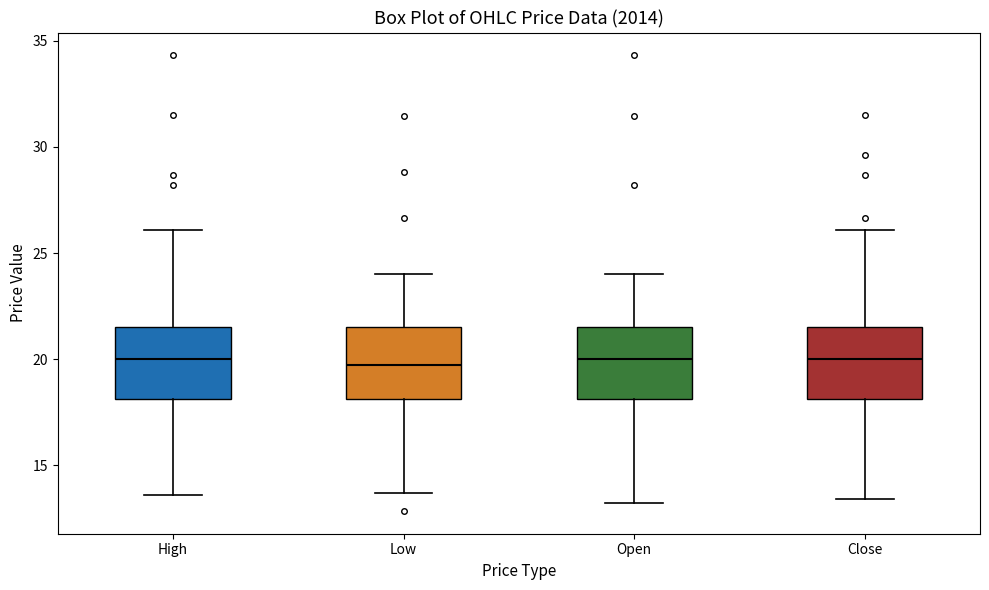

Reading left to right, read every box against the y-axis: the position of its median line, the range the box covers, and the ends of its whiskers. The values are not printed on the chart, so give them approximately, as read against the axis.

High: median 20.0, box 18.0 to 21.5, whiskers 13.5 to 26.0
Low: median 19.5, box 18.0 to 21.5, whiskers 13.5 to 24.0
Open: median 20.0, box 18.0 to 21.5, whiskers 13.0 to 24.0
Close: median 20.0, box 18.0 to 21.5, whiskers 13.5 to 26.0